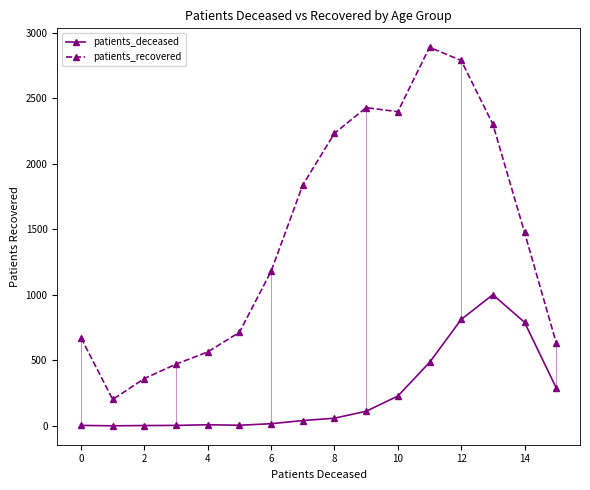

At how many categories does at least one series exceed 1689?

7